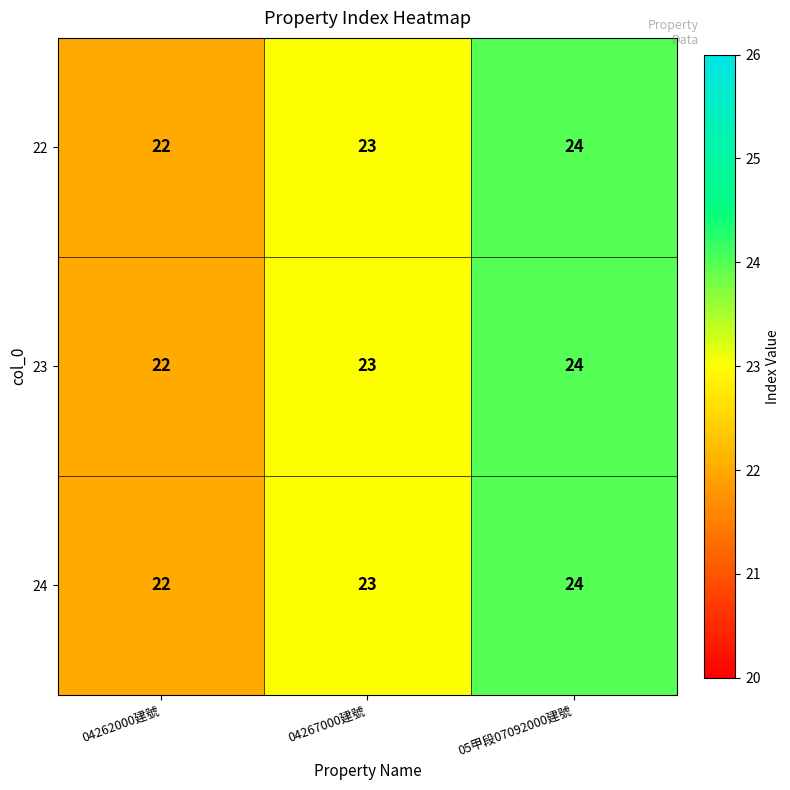

Which category has the highest value across all series?

05甲段07092000建號